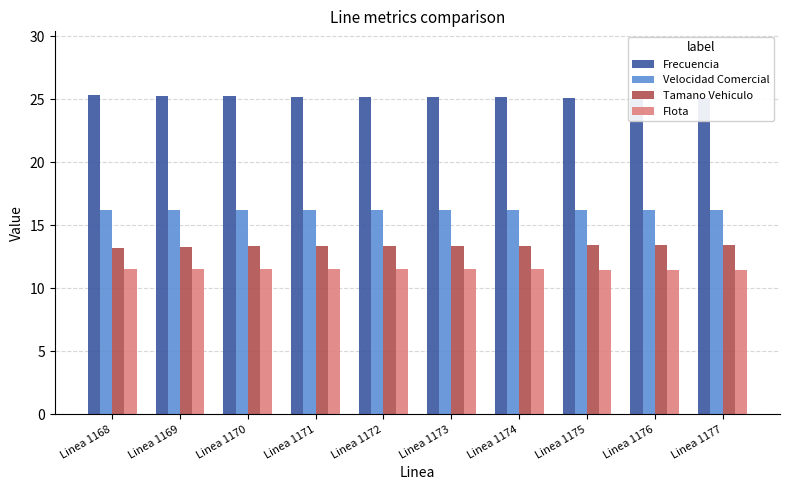

What is the value of the Flota bar at the 10th from the left?

11.5